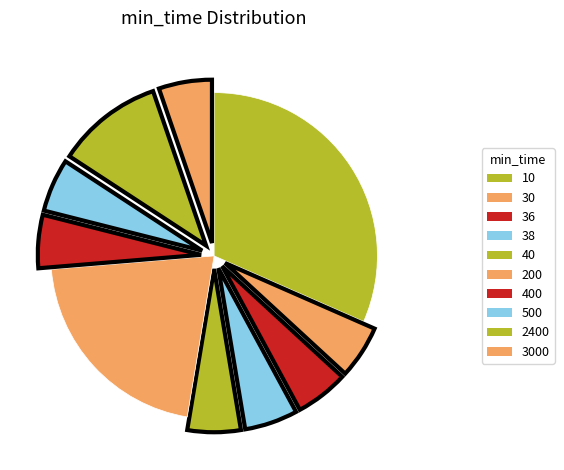

Count the number of slices in the pie.

10